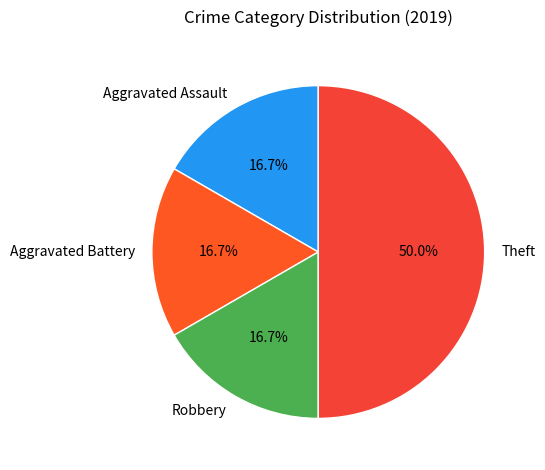

Does Aggravated Assault represent more than half of the total?

No